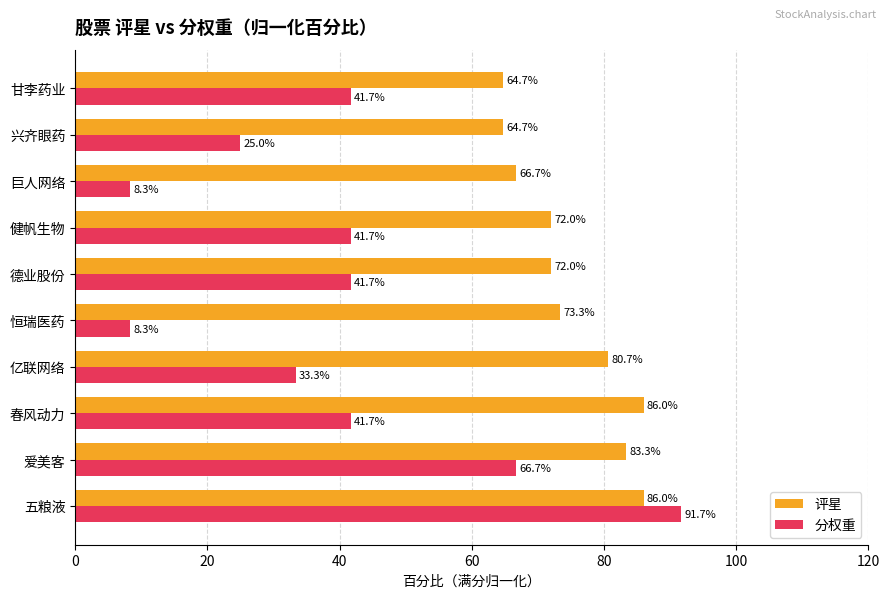

How many data points in 分权重 are above 41?

6